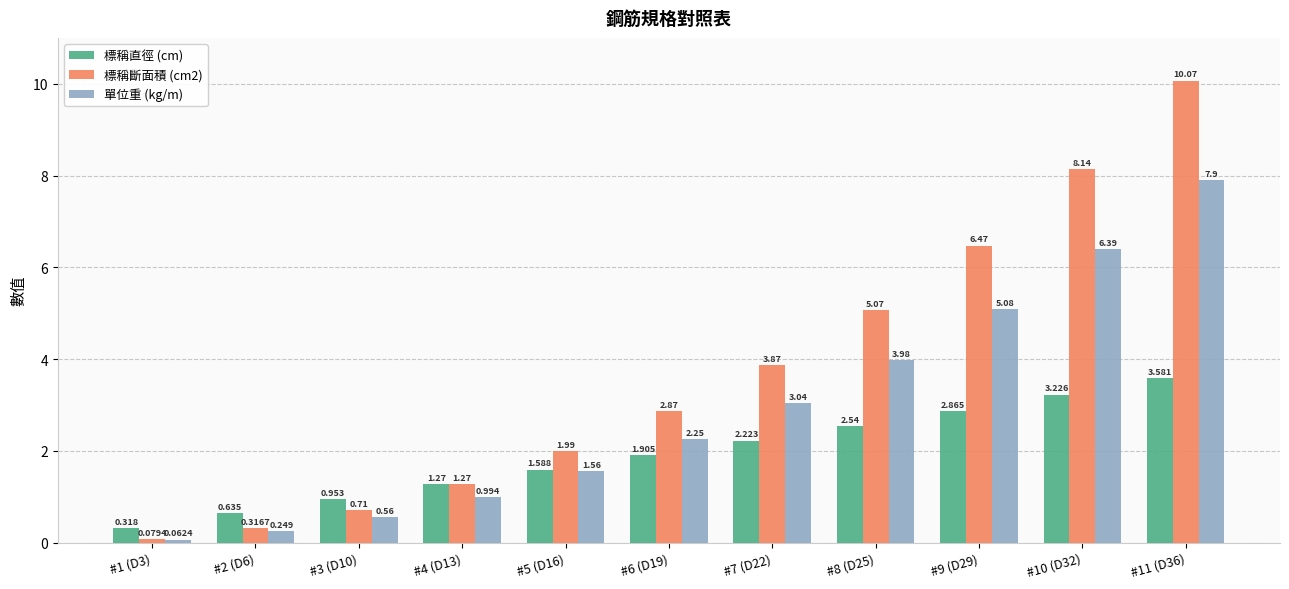

At which category does the chart reach its peak across all series?

#11 (D36)